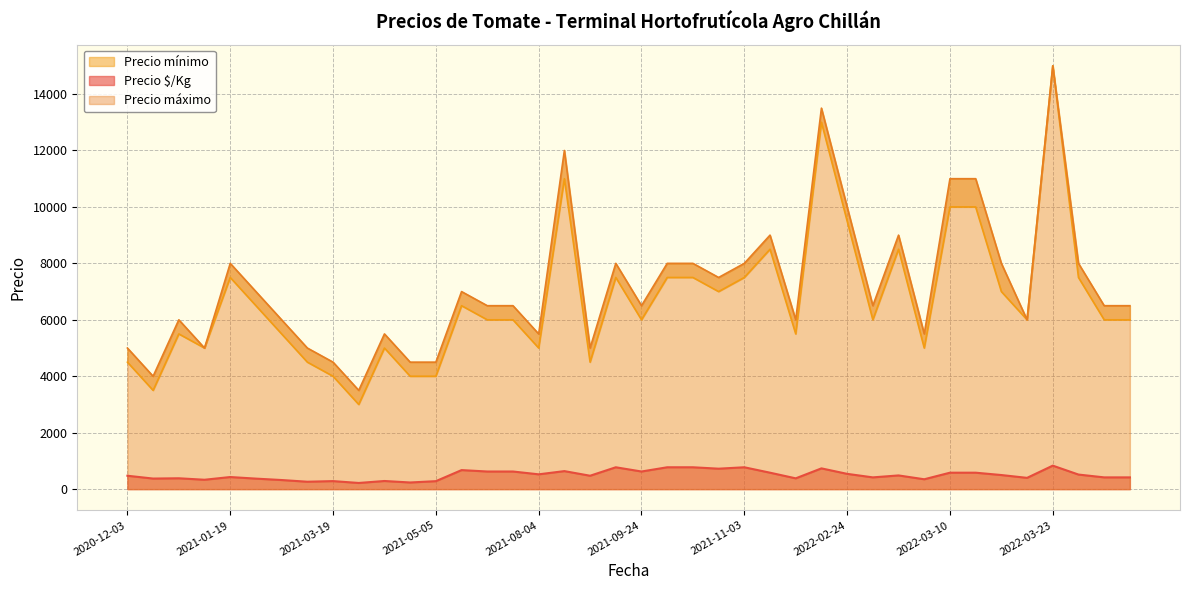

What is the maximum value for Precio $/Kg?

833